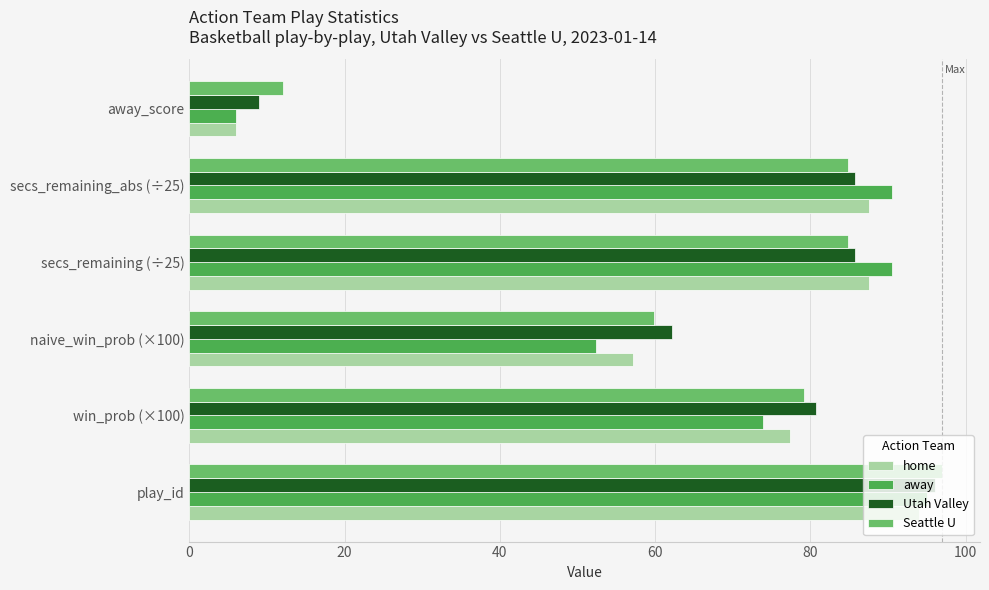

At which label does Utah Valley reach its minimum?

away_score